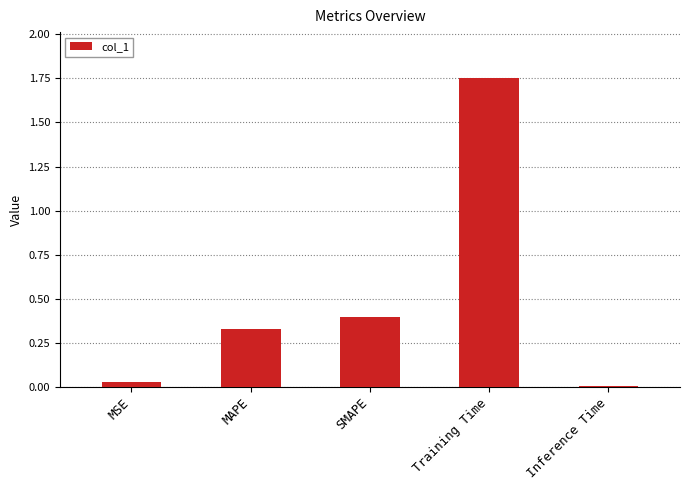

Which has a higher value, Training Time or MAPE?

Training Time